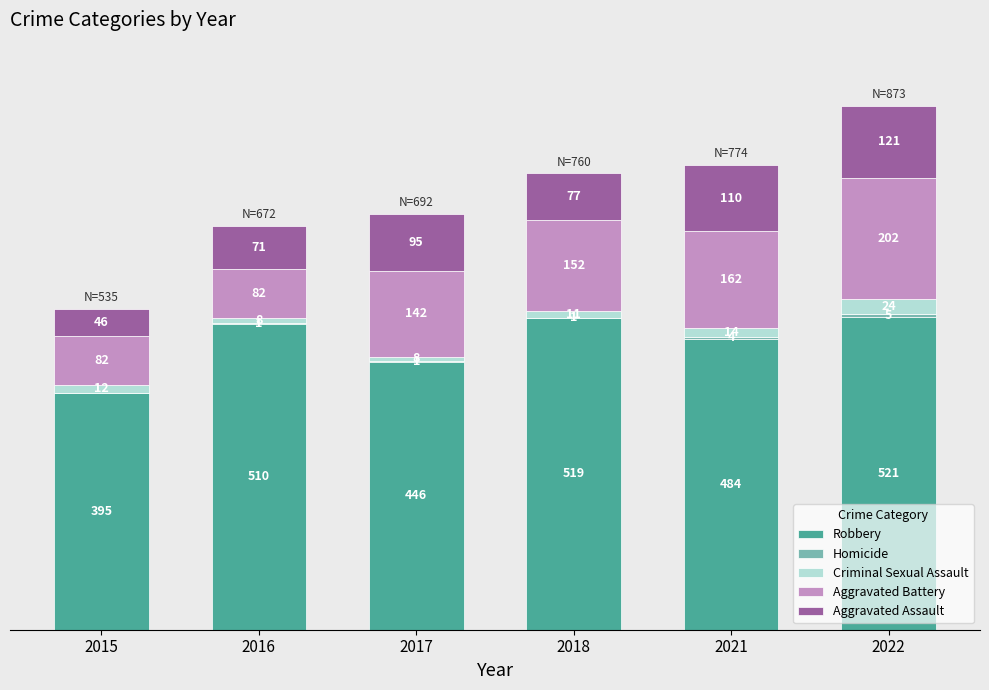

What is the sum of the Robbery values at 2016 and 2017?

956